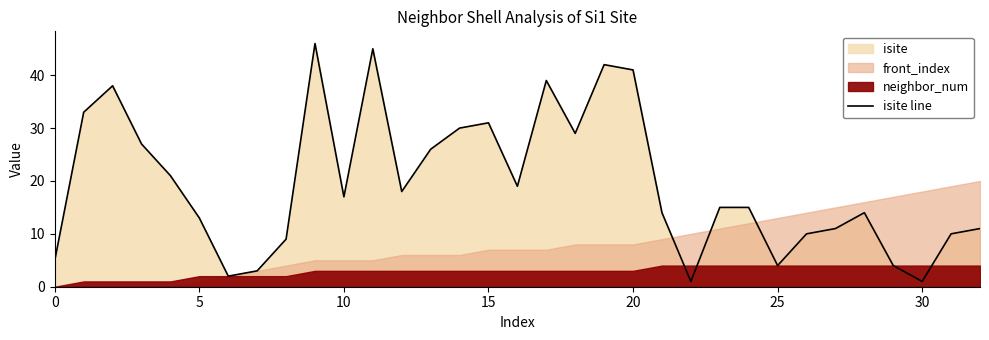

What is the maximum value shown in the chart?

46